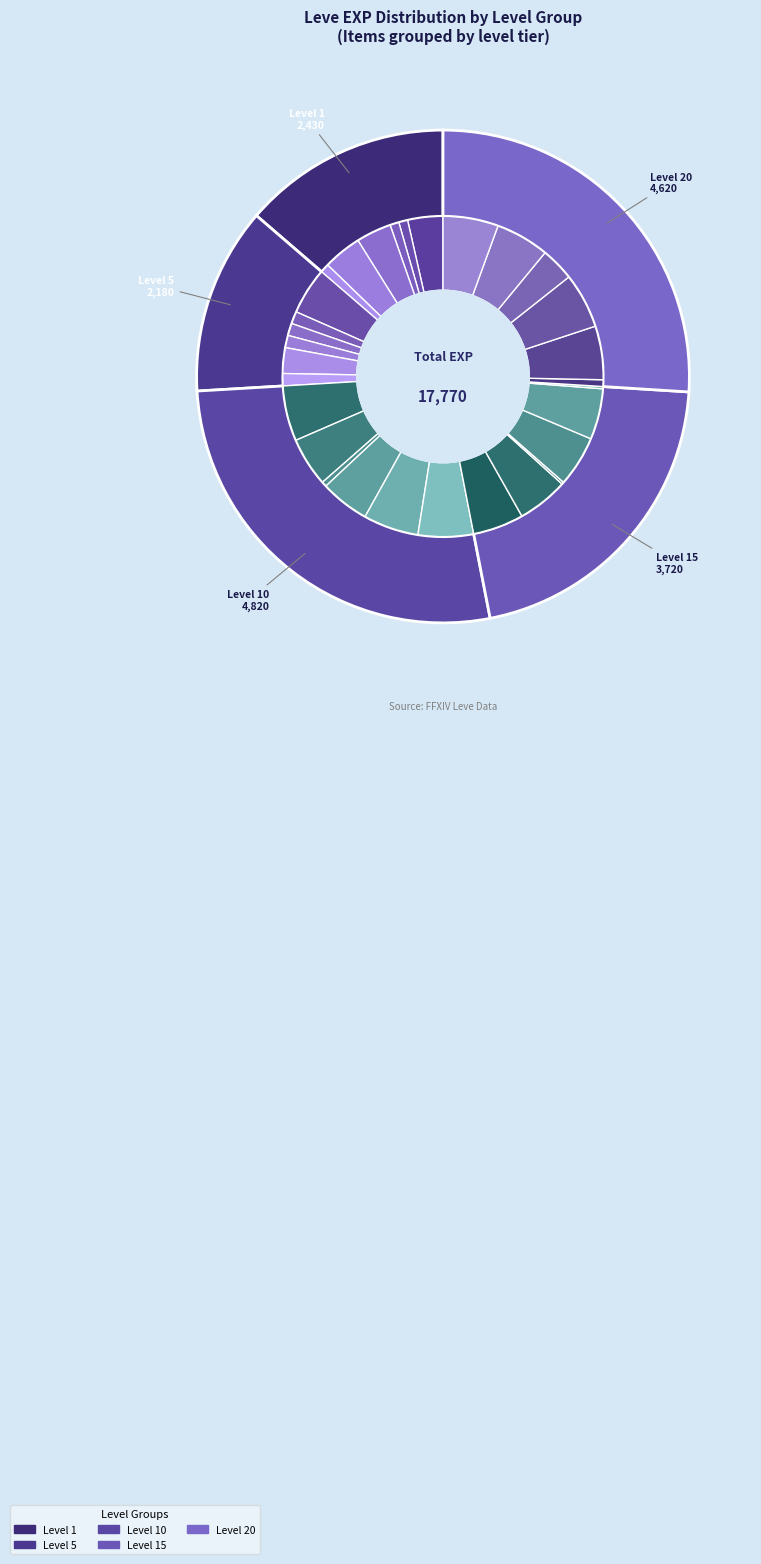

How many slices are in this pie chart?

30